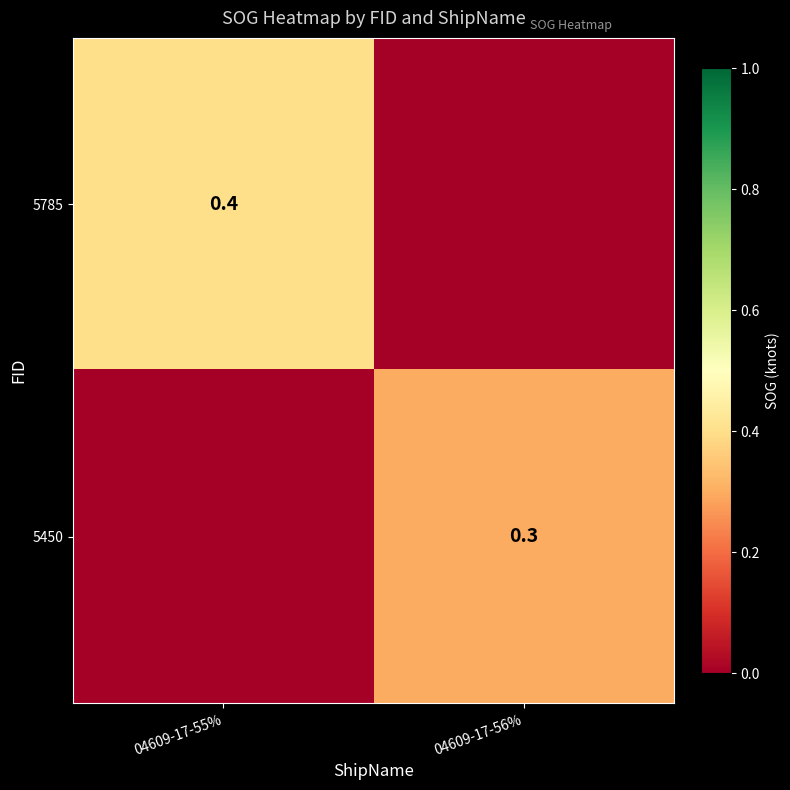

Is the value of 5785 at 04609-17-55% greater than the value of 5450 at 04609-17-56%?

Yes